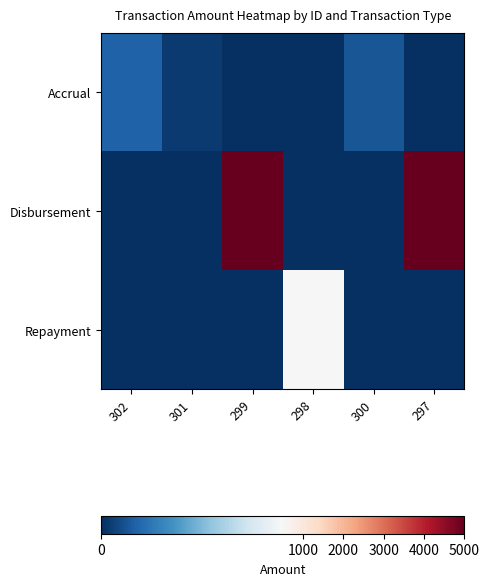

How many data points does each series have?

6